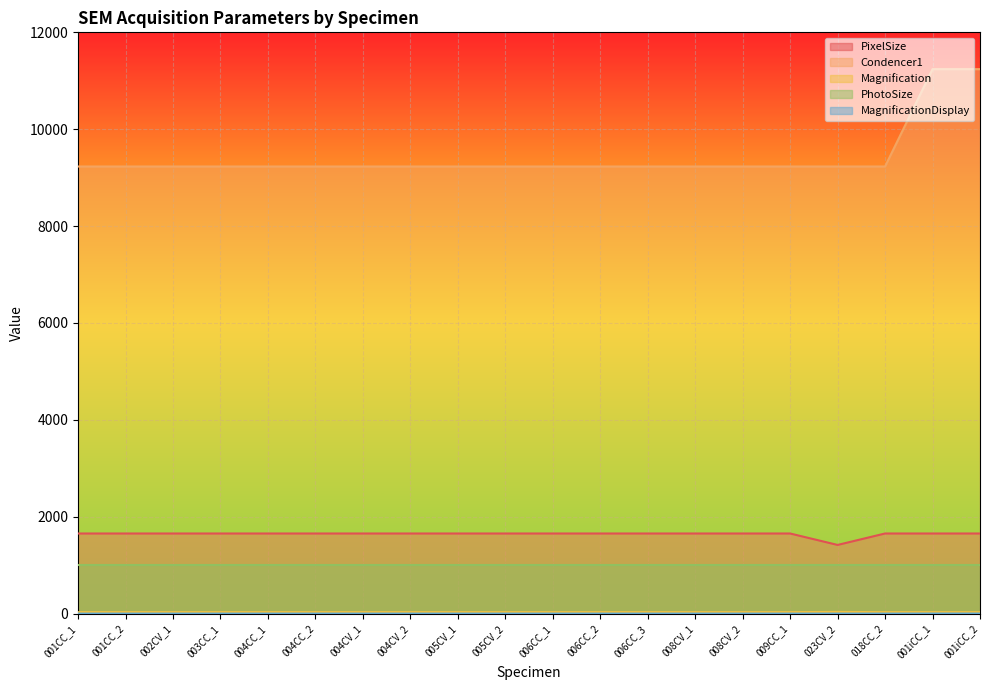

At which label does PixelSize first exceed 1653?

001CC_1